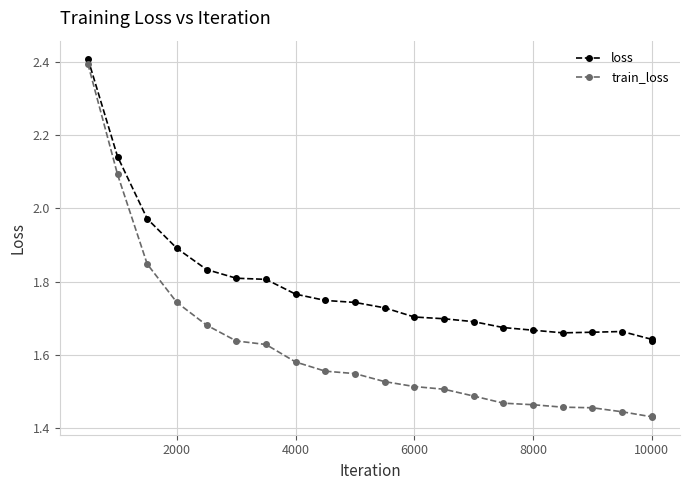

Is this an area chart (filled region under the line)?

No